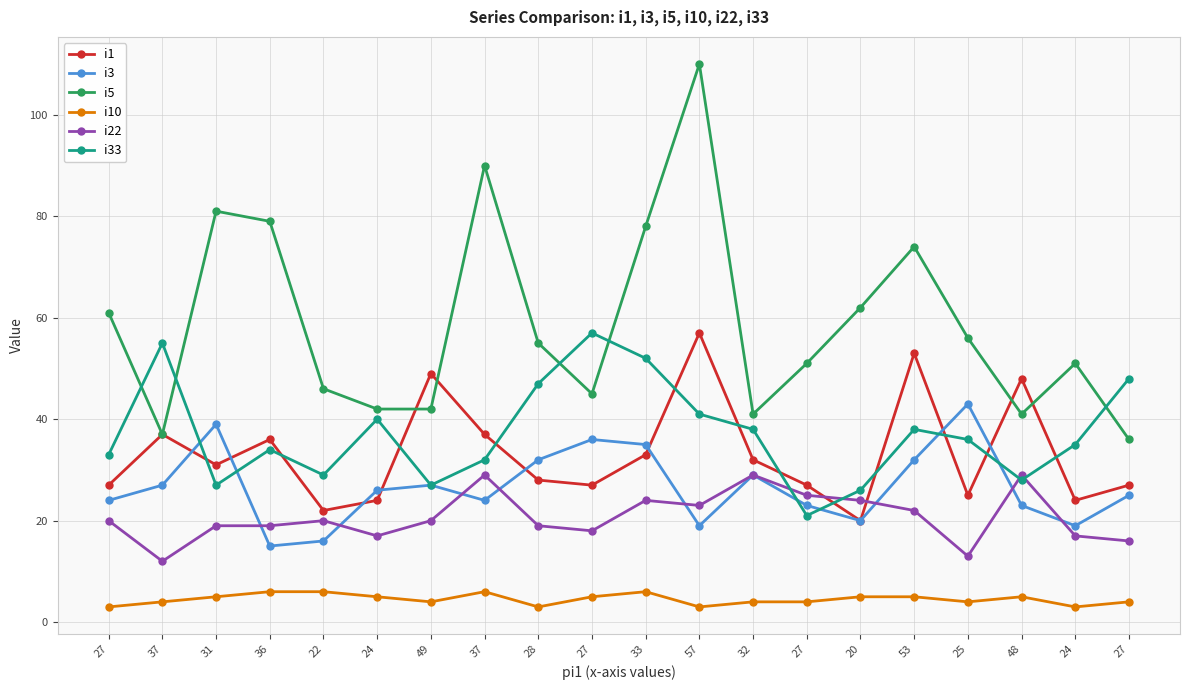

At which category does the chart reach its minimum across all series?

27